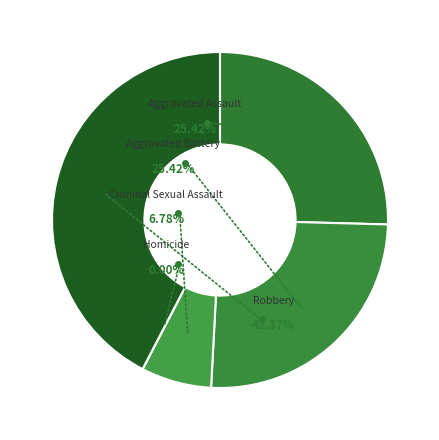

Count the number of slices in the pie.

5